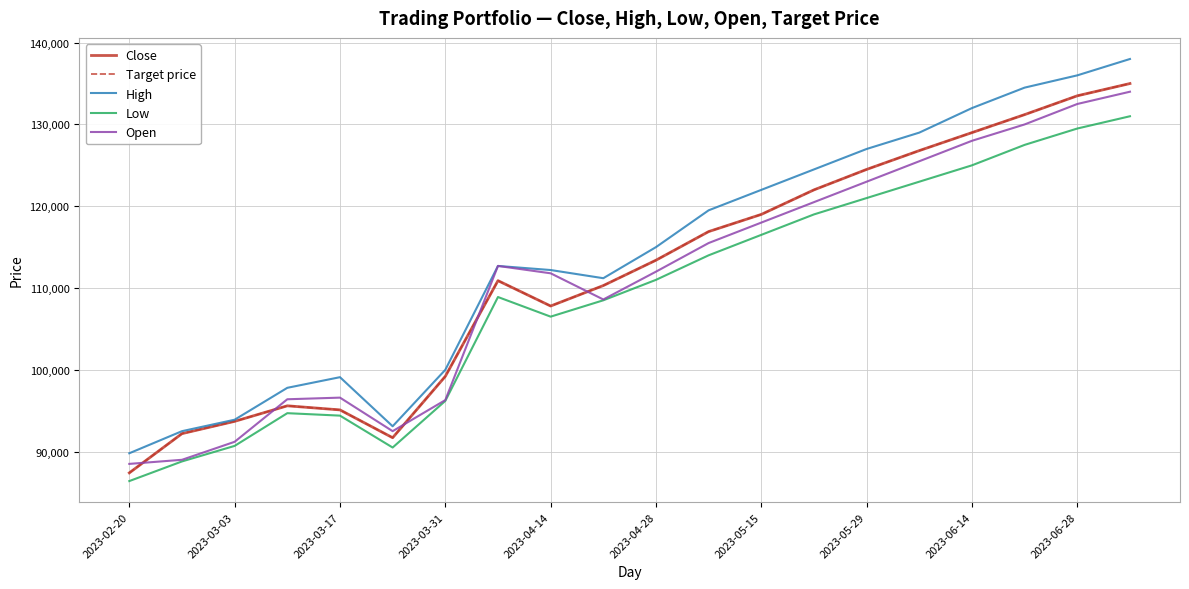

Does the chart display data point markers on the line(s)?

No